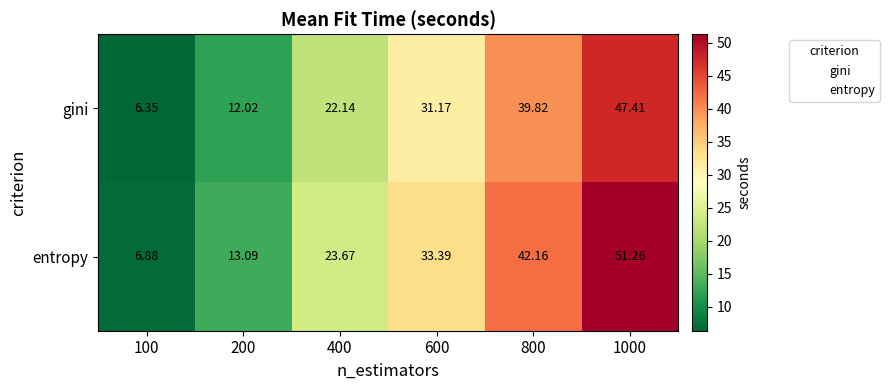

Is the value of entropy at 200 greater than the value of gini at 400?

No